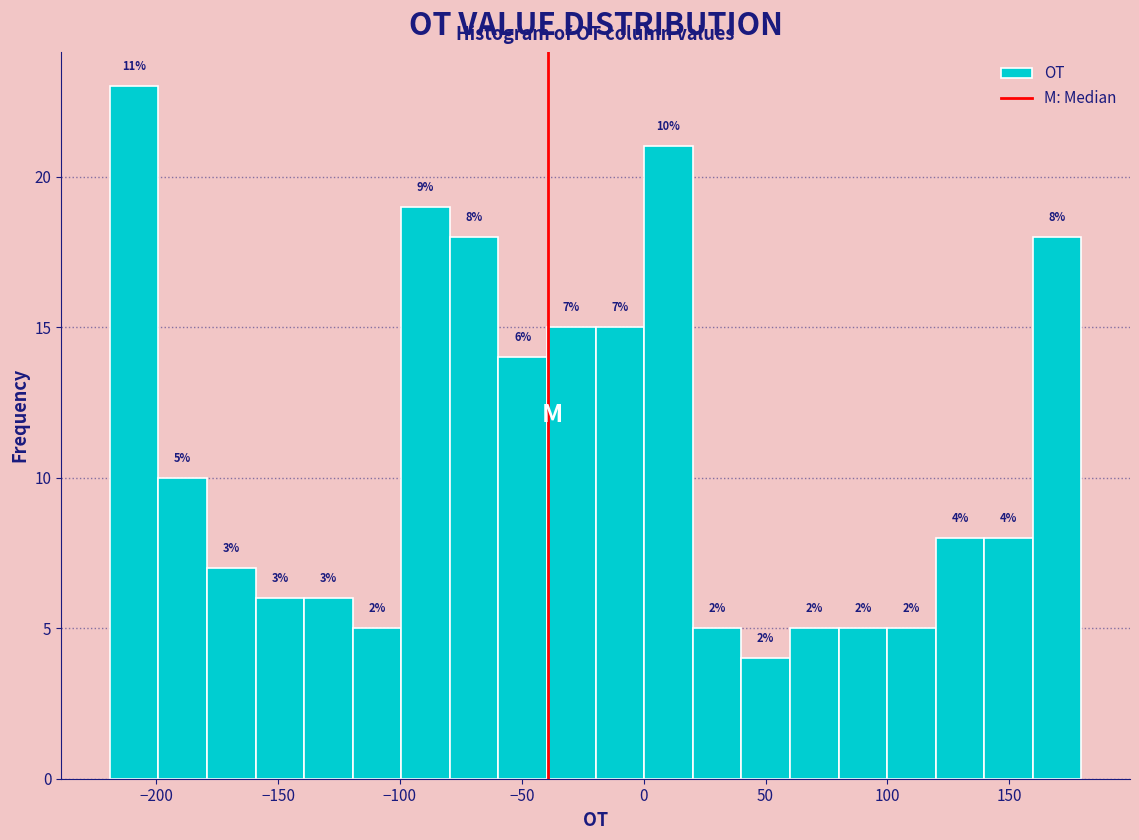

Read against the x-axis, roughly where is the centre of the tallest bar?

-210